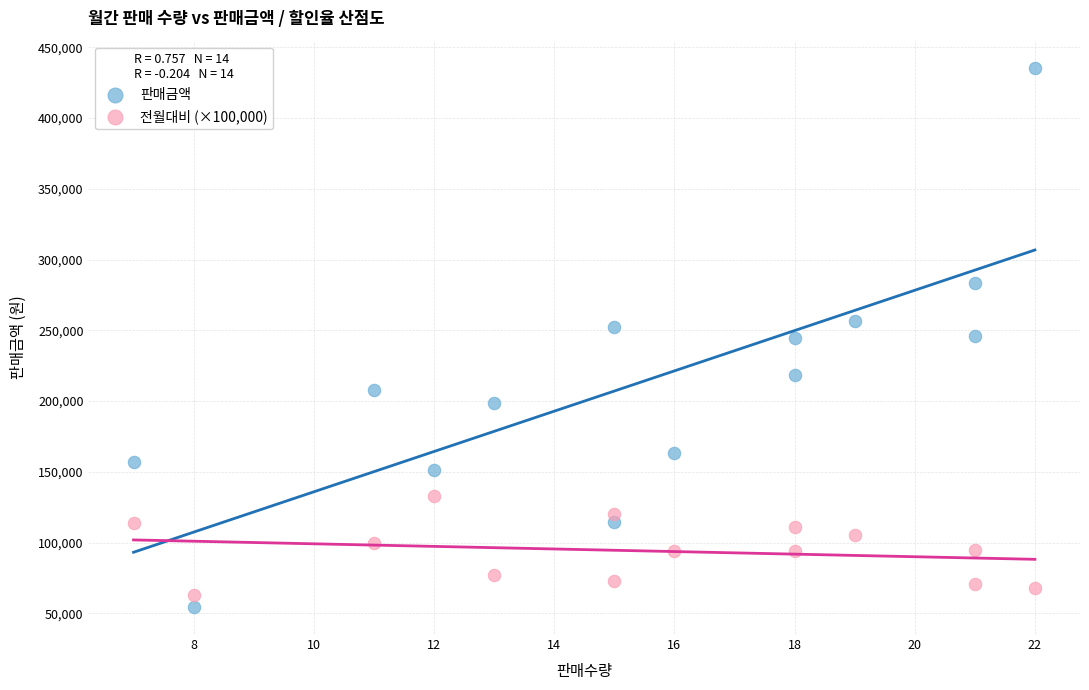

Which series has the largest Y range (max minus min)?

판매금액